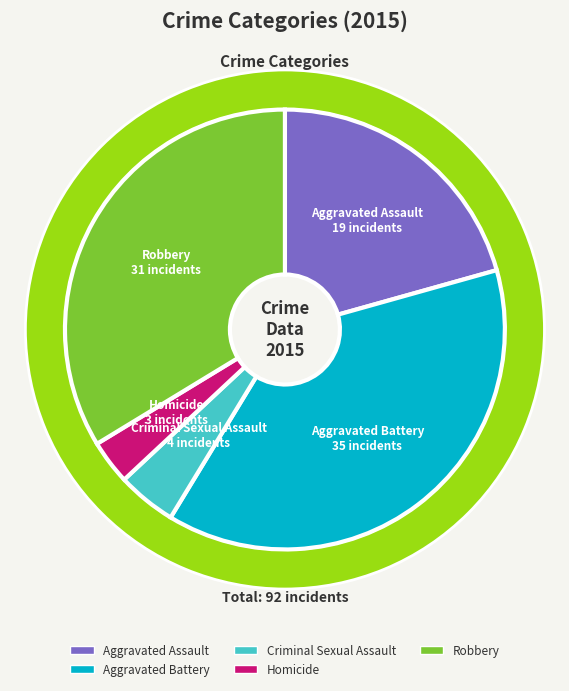

What is the change in value from Aggravated Battery to Robbery?

-4